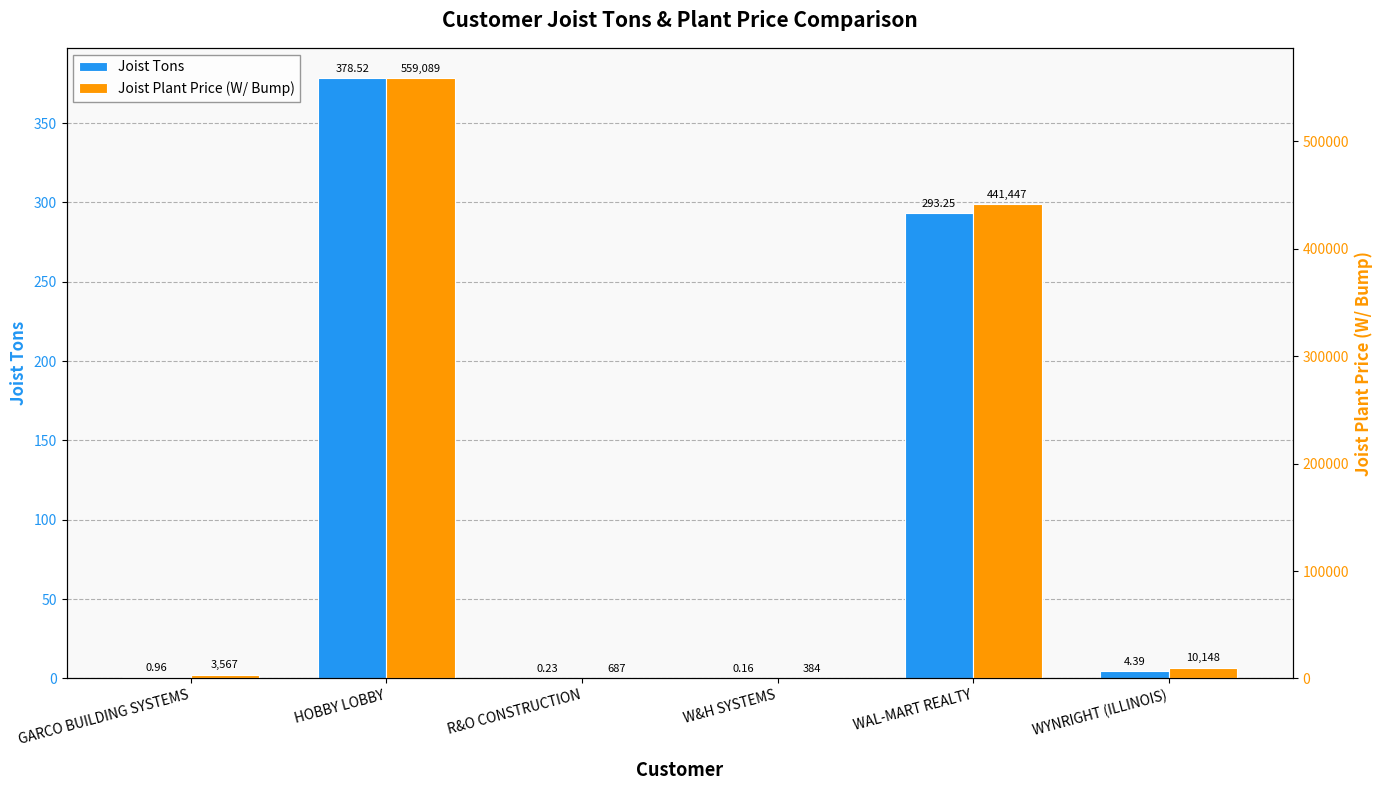

Rank the series by their maximum value, from lowest to highest.

Joist Tons, Joist Plant Price (W/ Bump)